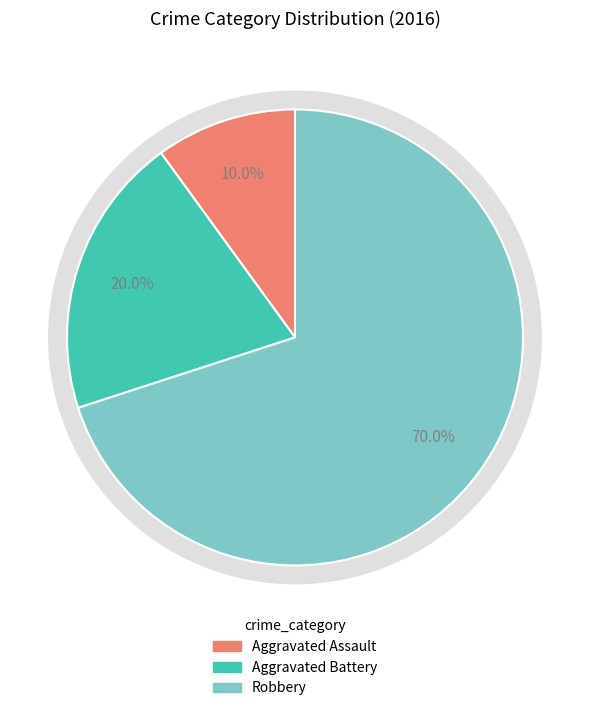

Does Robbery represent more than half of the total?

Yes